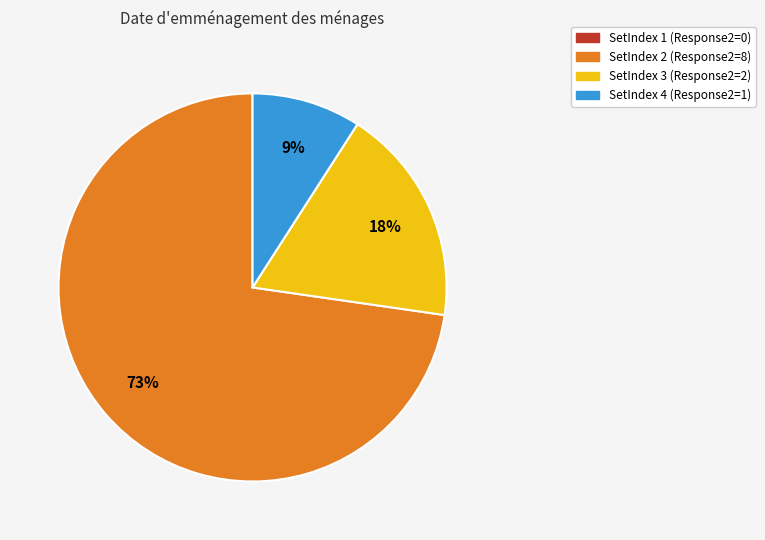

To the nearest percent, what is the average slice percentage?

25%